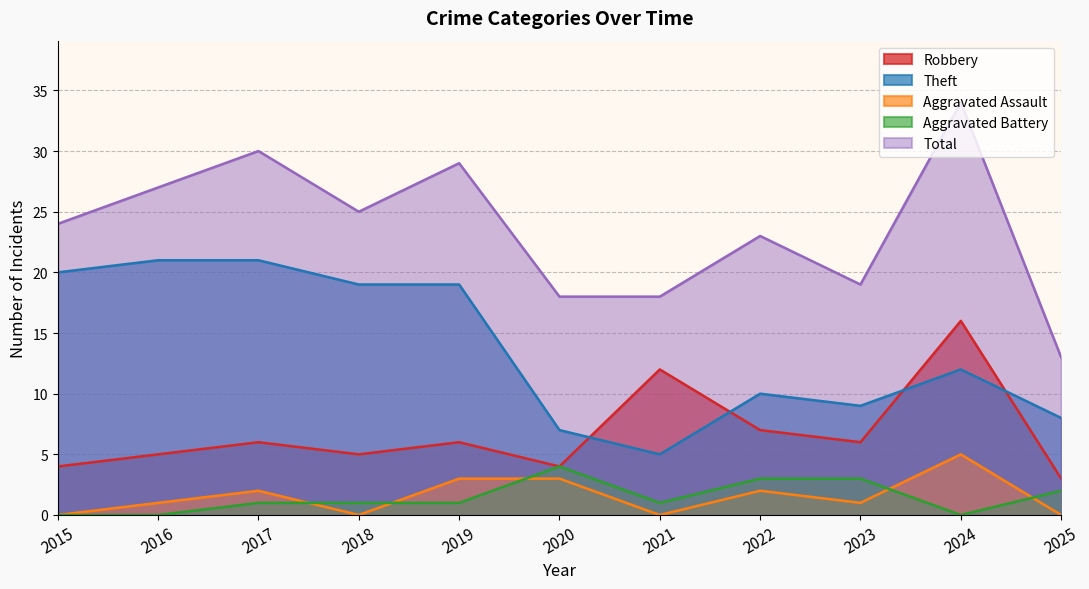

In Robbery, how many points are lower than both neighbors (excluding endpoints)?

3